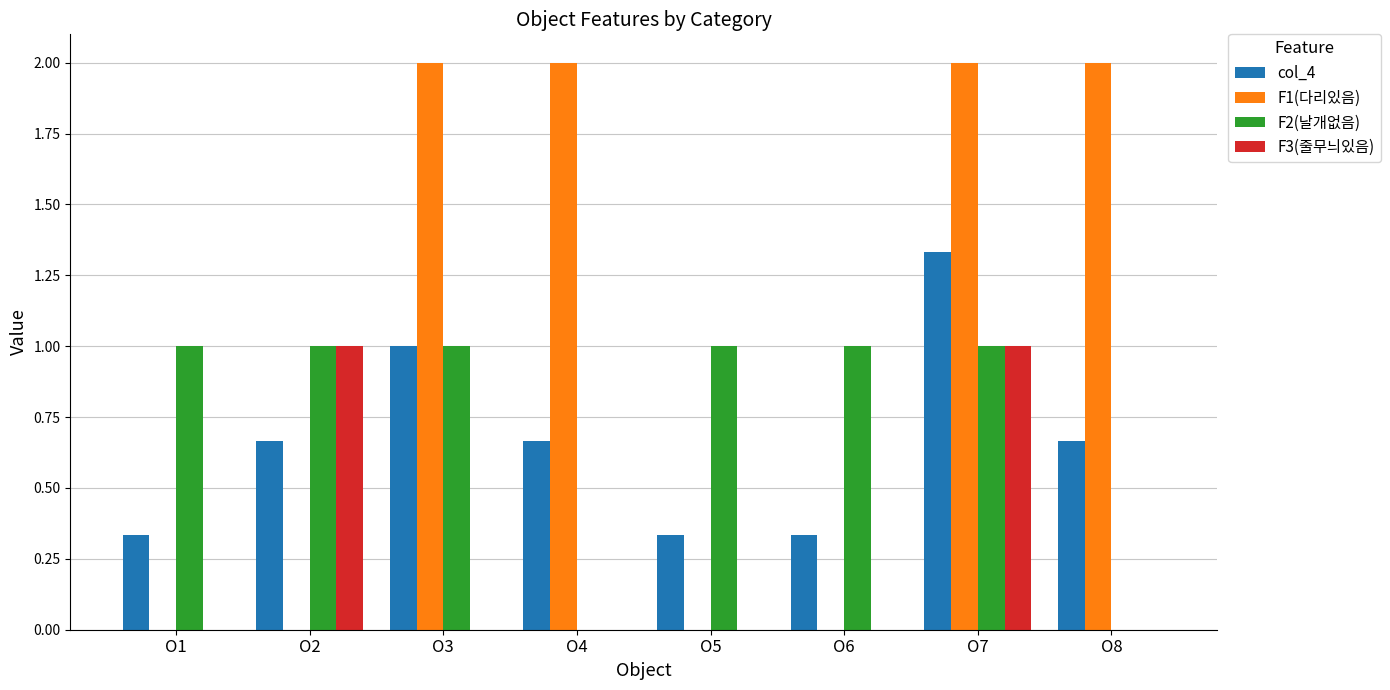

Between O1 and O3, which series saw the biggest shift?

F1(다리있음)